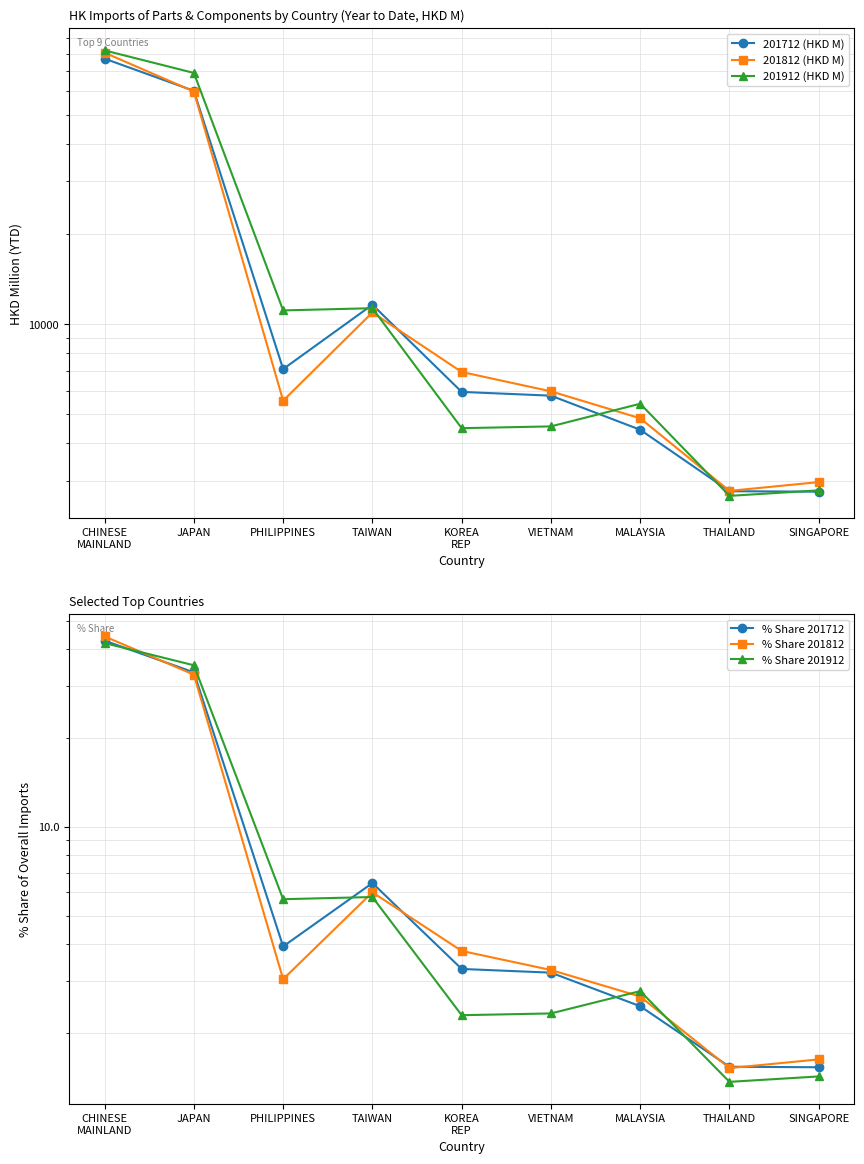

What is the sum of all 201912 (HKD M) values?

193242.6